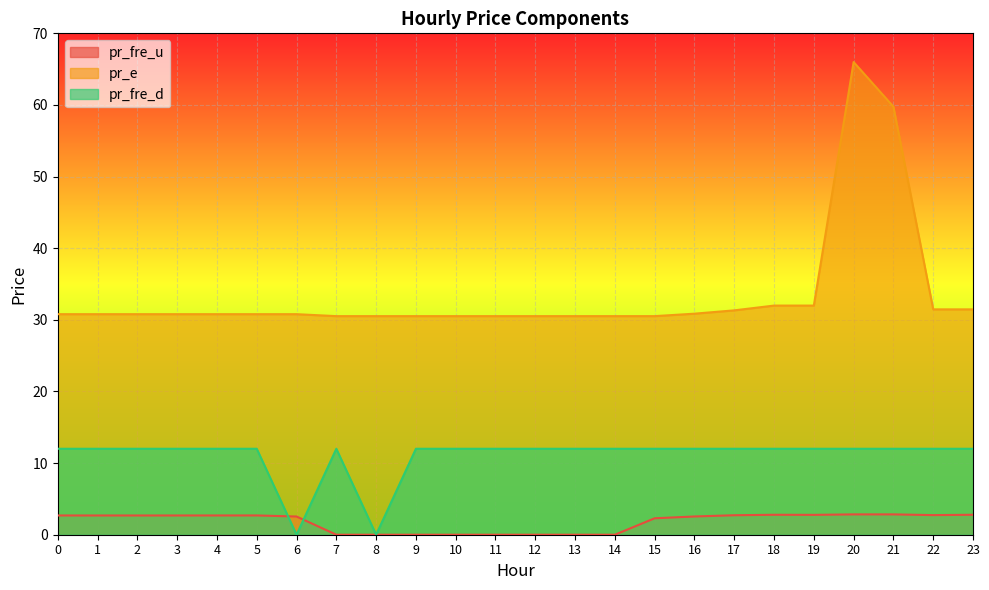

Rank the series by their maximum value, from highest to lowest.

pr_e, pr_fre_d, pr_fre_u